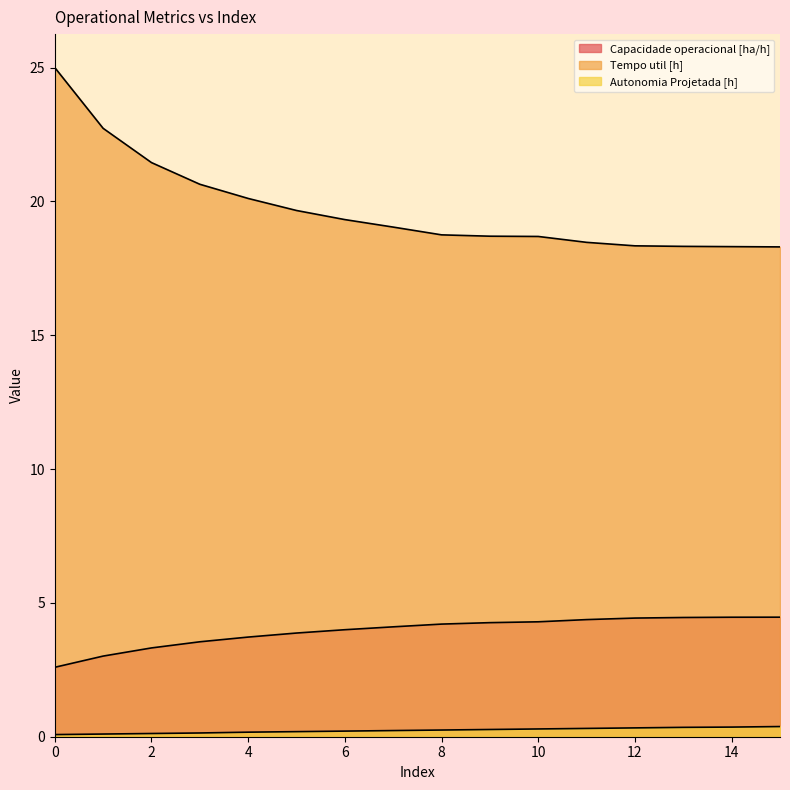

How many lines are shown in the chart?

3